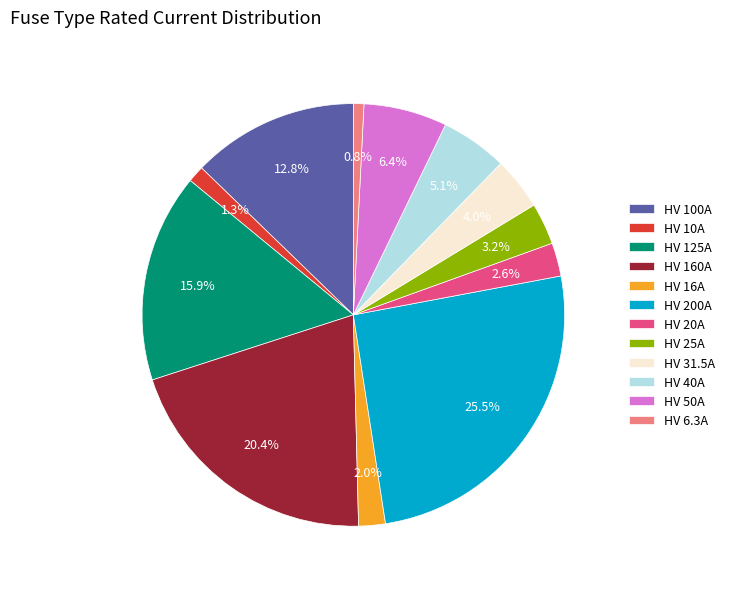

Which has a higher value, HV 125A or HV 100A?

HV 125A